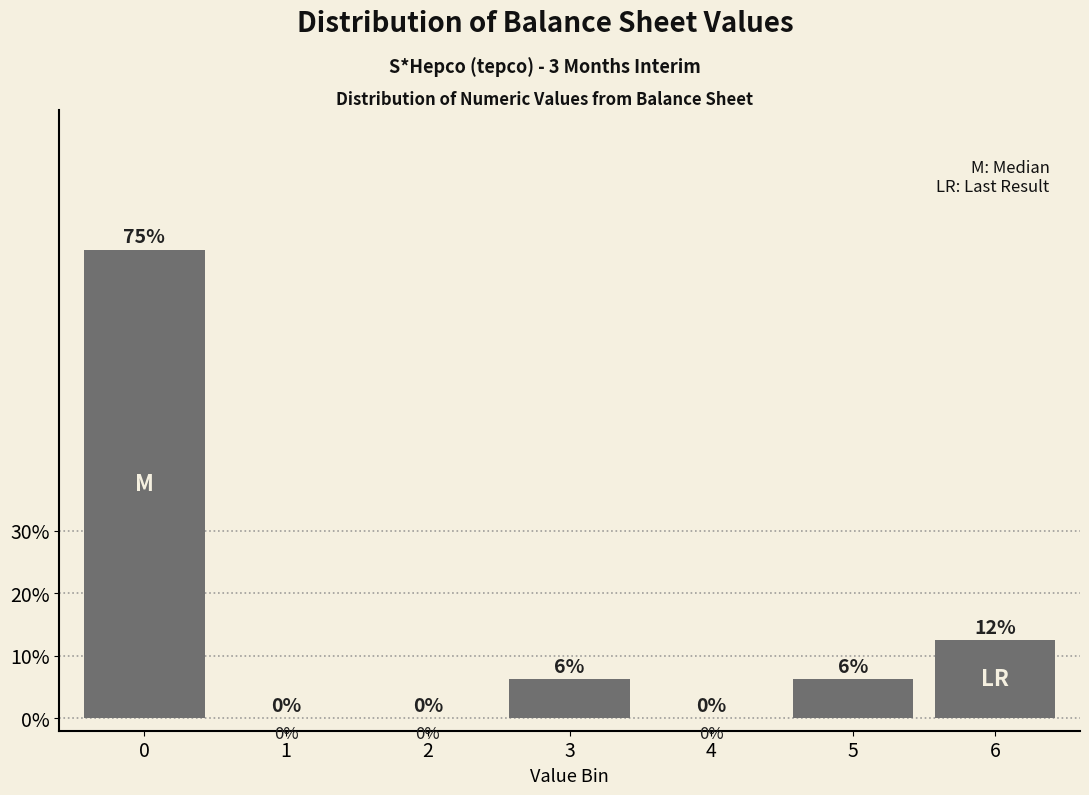

What is the greatest value displayed?

75.0